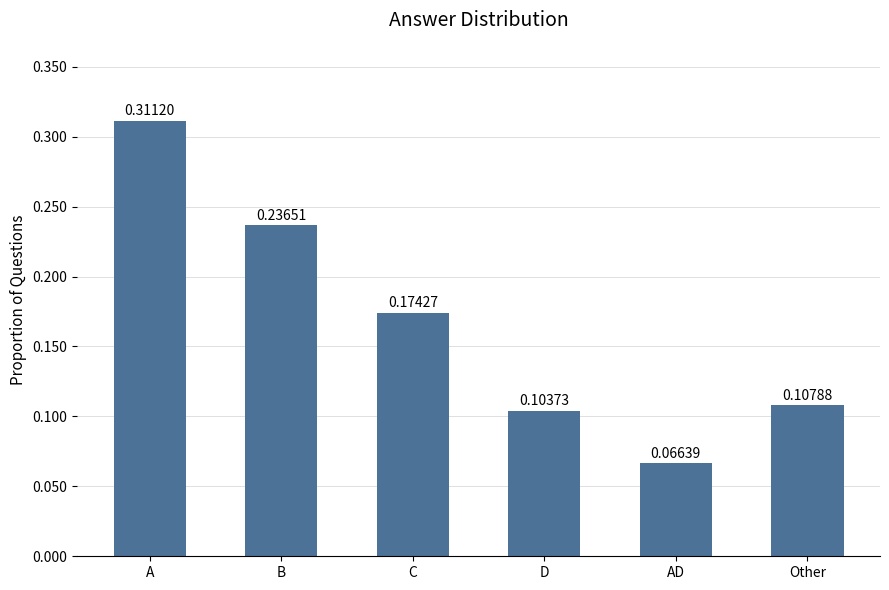

Between C and A, which is larger?

A